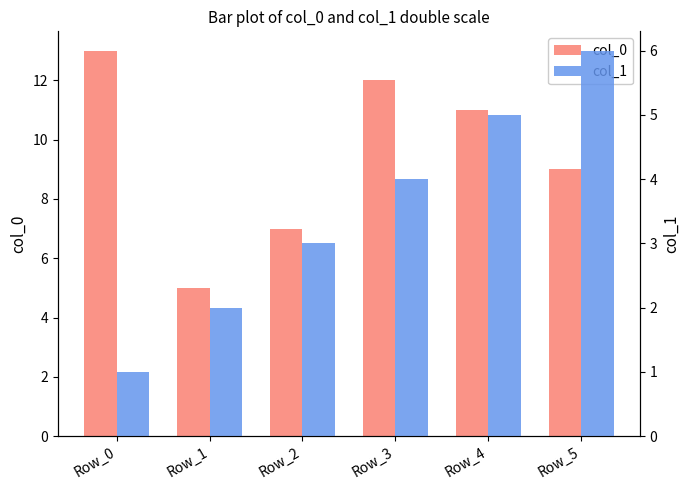

What is the lowest value of the col_1 series?

1